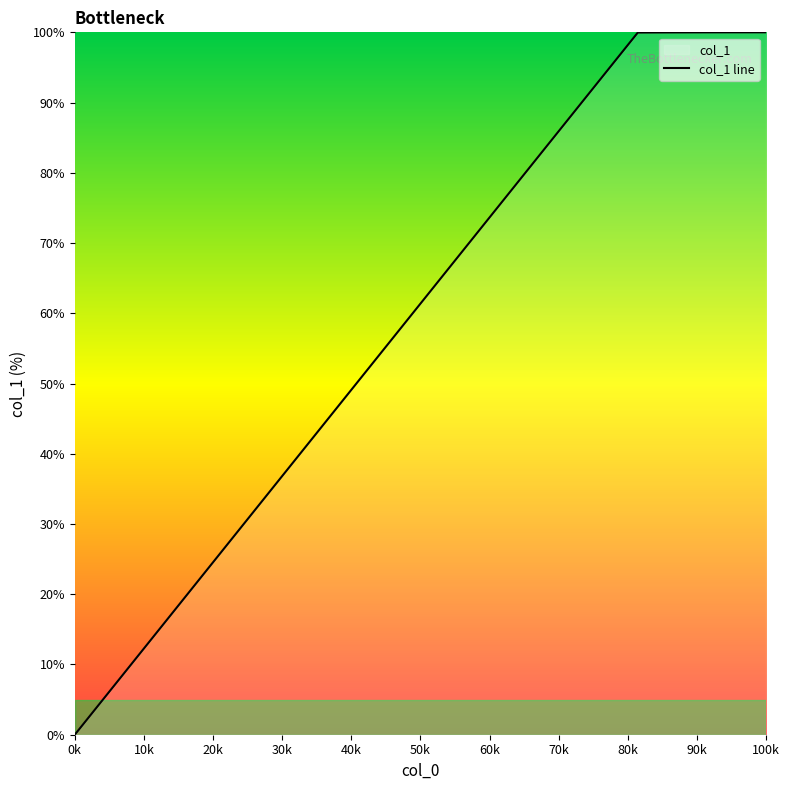

What is the difference between the maximum and minimum values?

100.0